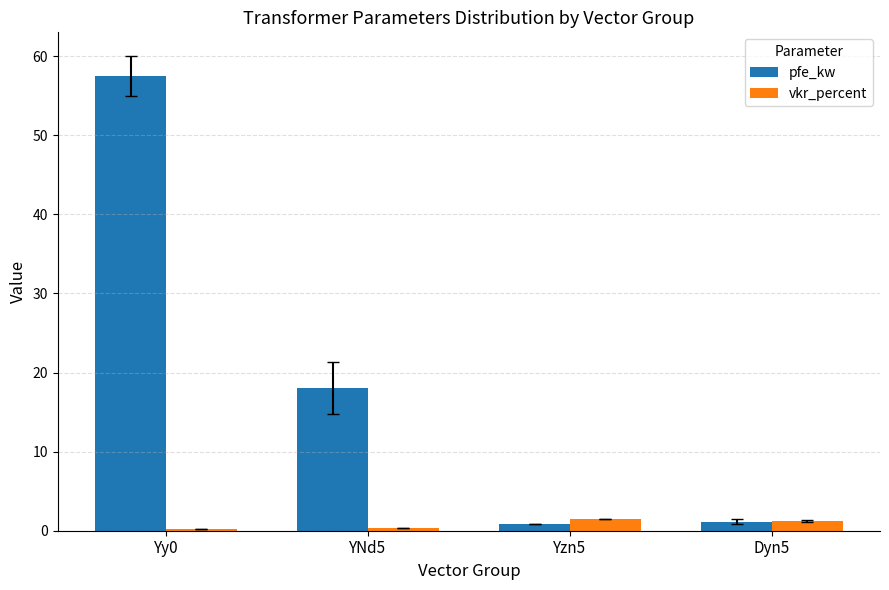

What position from the right is YNd5?

3